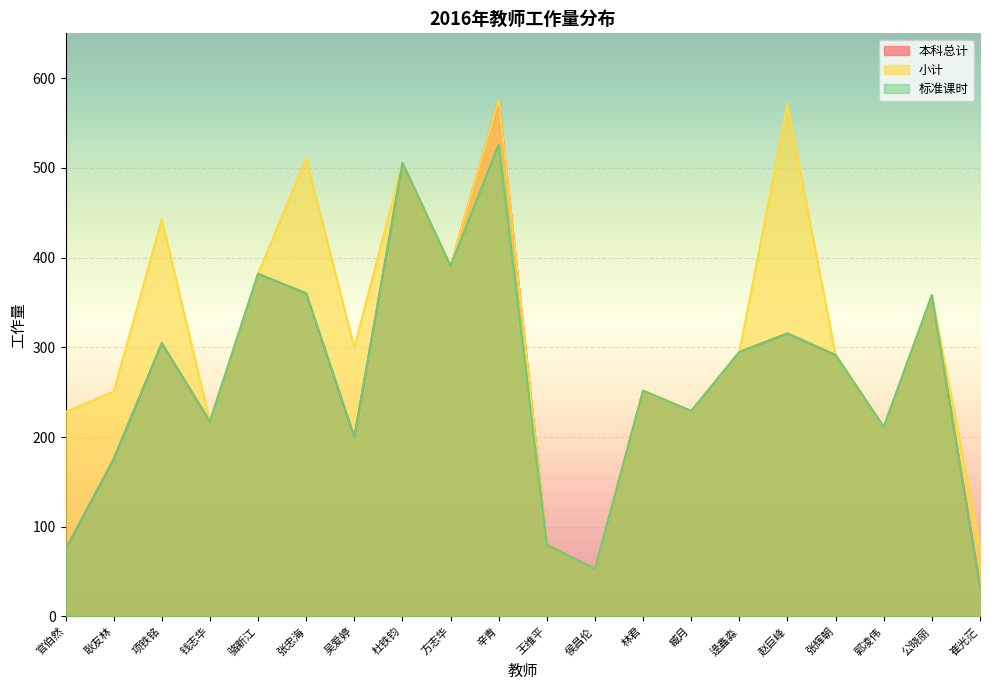

What is the greatest value displayed?

575.9